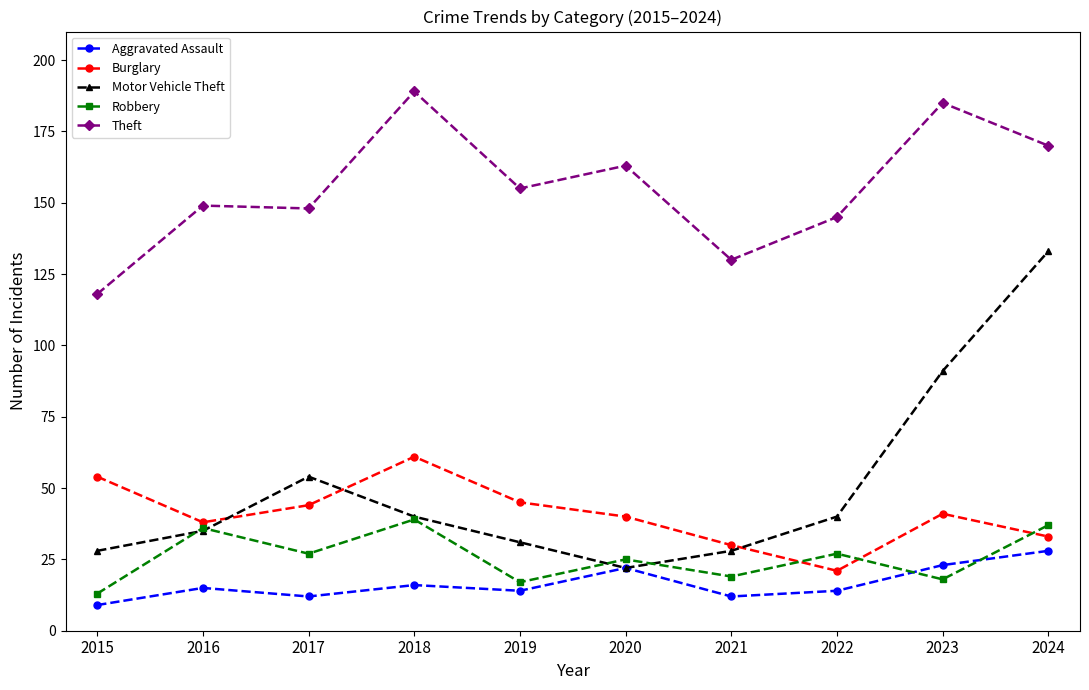

True or false: Burglary and Theft cross at least once.

False